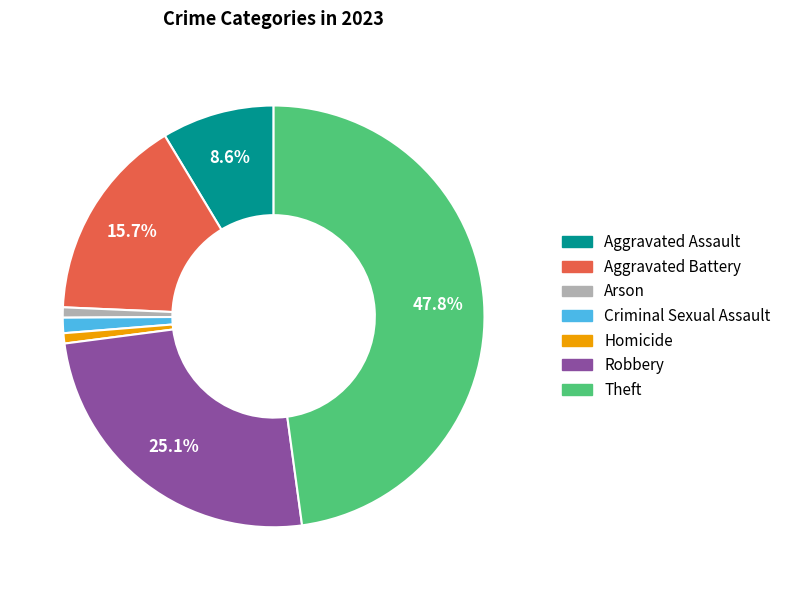

What is the largest slice in the pie chart?

Theft